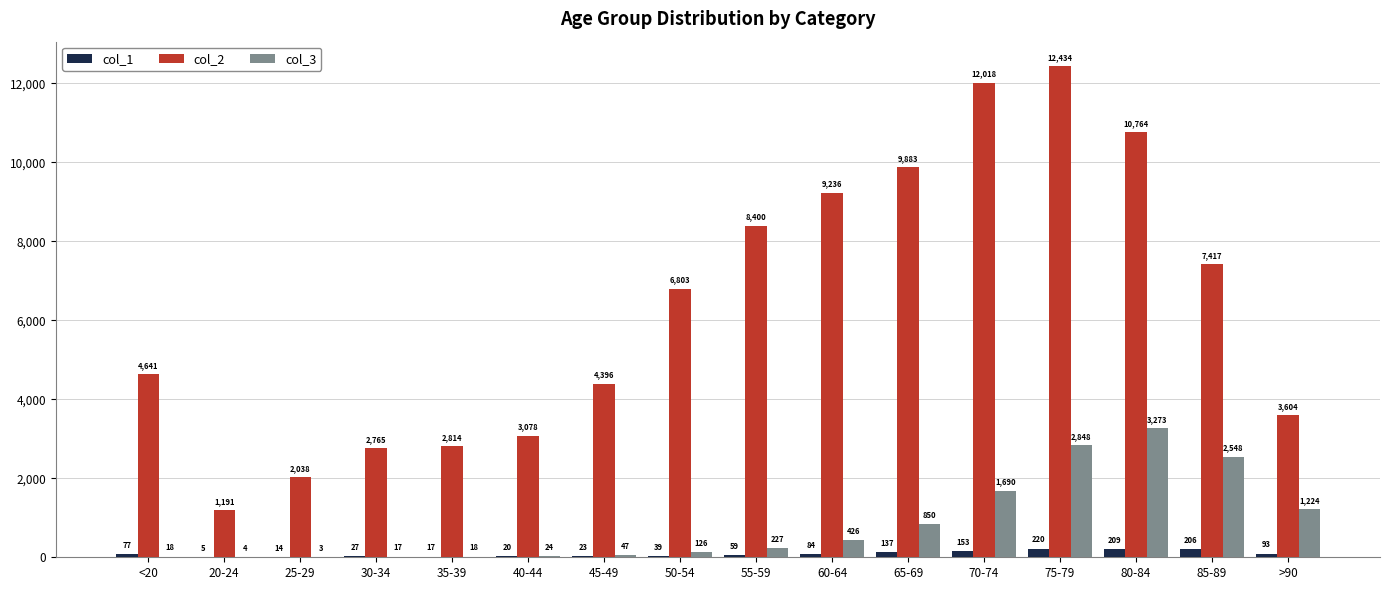

At which label is col_3 closest to 1638?

70-74